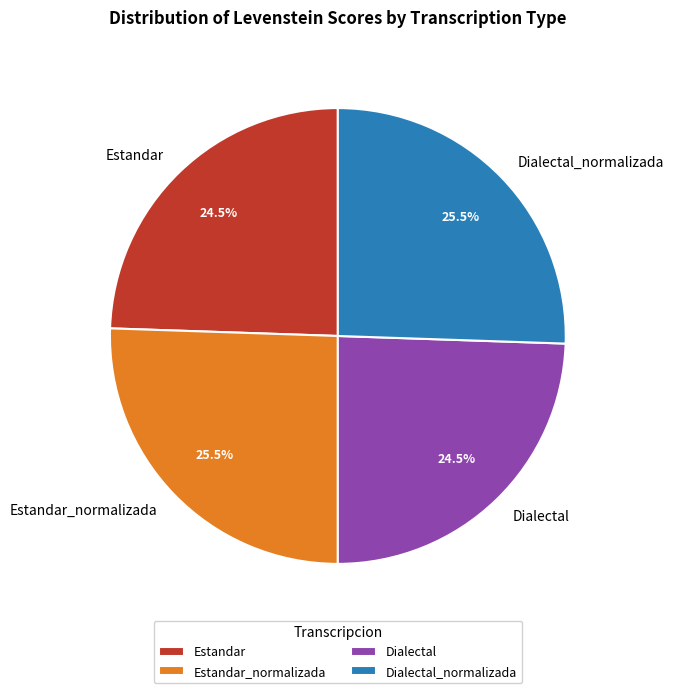

Between Estandar and Dialectal_normalizada, which is larger?

Dialectal_normalizada